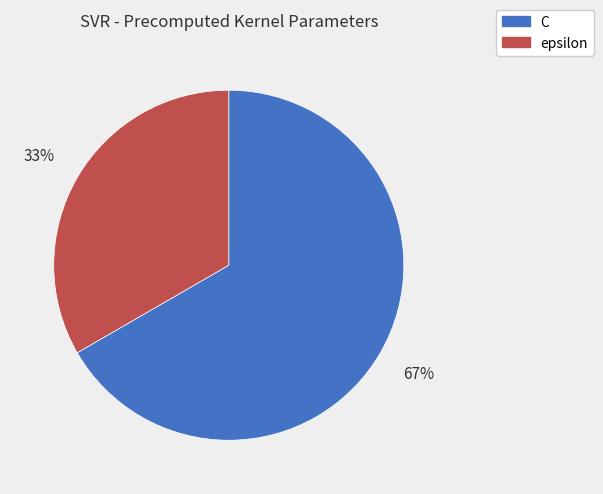

To the nearest percent, what is the combined percentage of epsilon and C?

100%